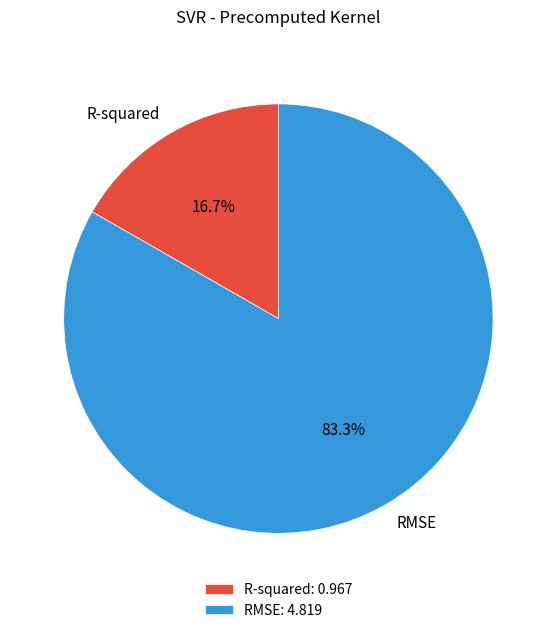

Combined, do R-squared and RMSE account for over 50%?

Yes